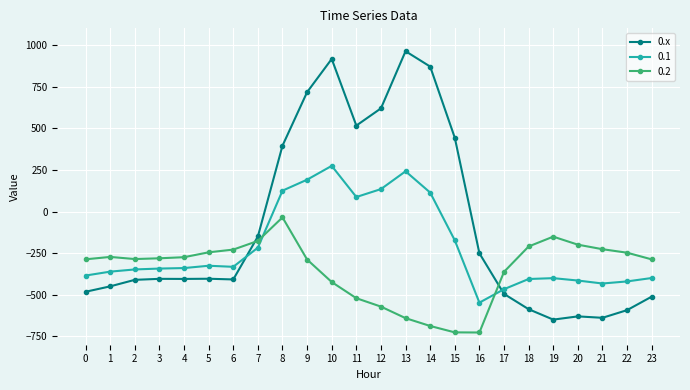

The value of 0.x at 2 is -410.3. True or false?

True